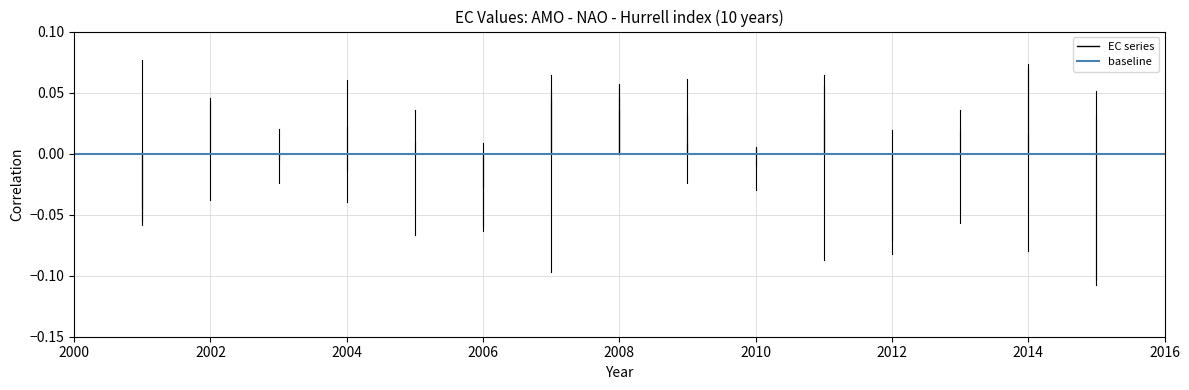

The value of EC_0.15 at 2002 is -0.0. True or false?

False